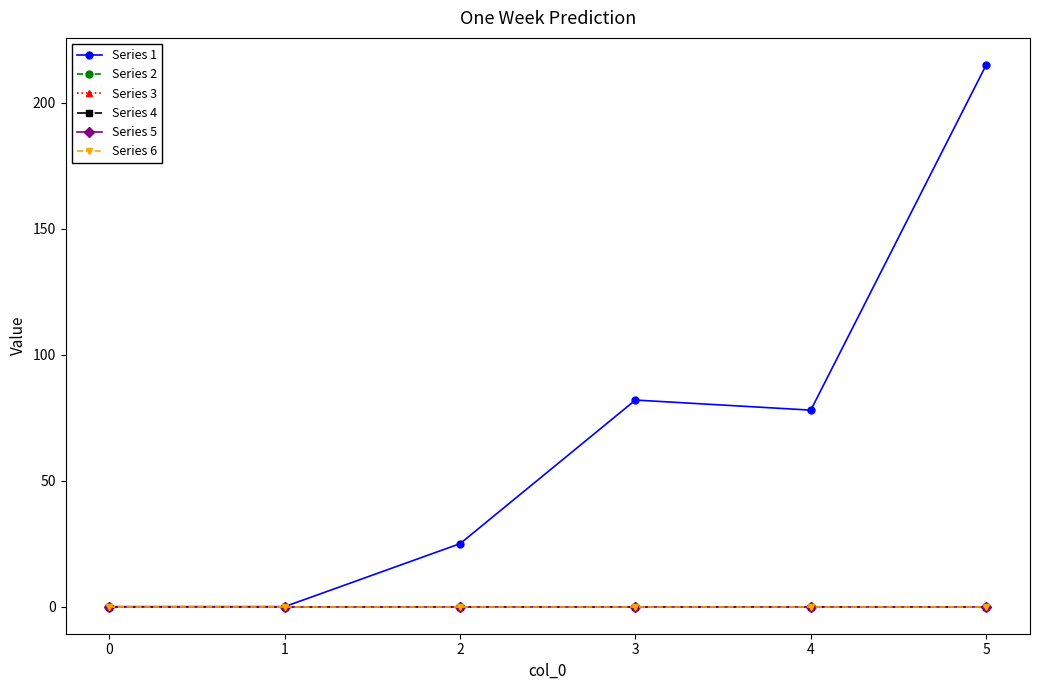

True or false: Series 5 and Series 1 cross at least once.

False